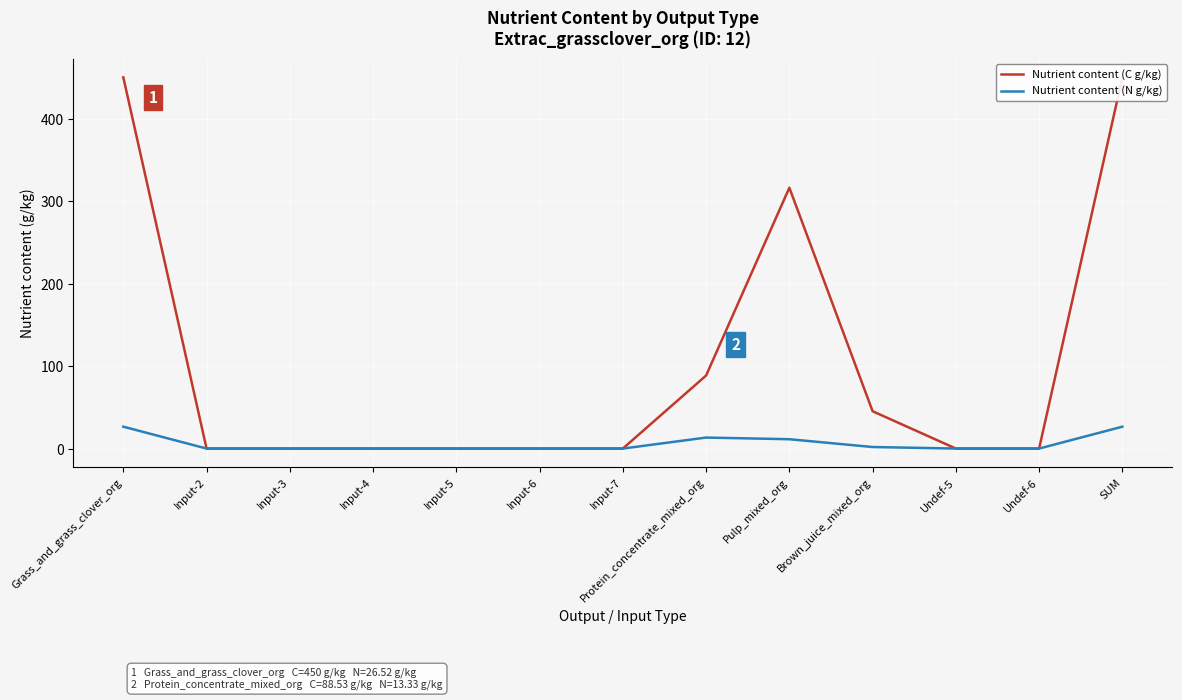

Is it true that Nutrient content (C g/kg) equals 0.0 at Input-5?

True